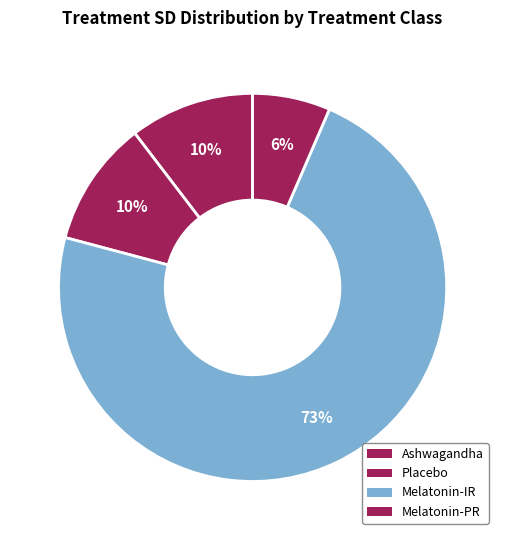

How many segments does this pie chart have?

4